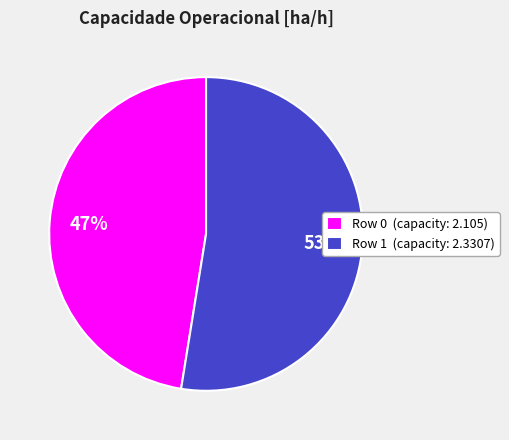

To the nearest percent, what is the average slice percentage?

50%